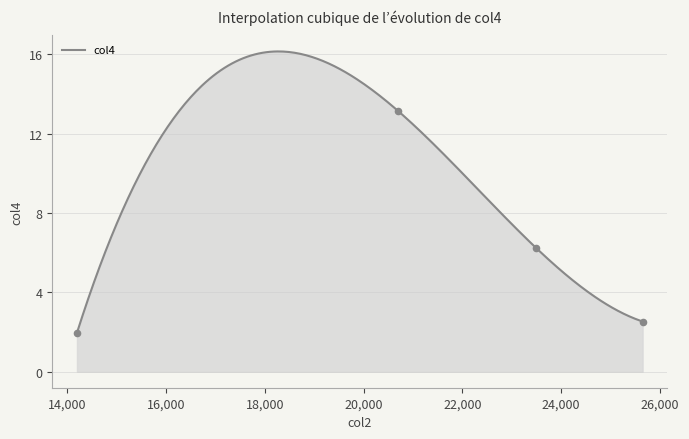

What is the change in value from 23500 to 20702?

+6.9